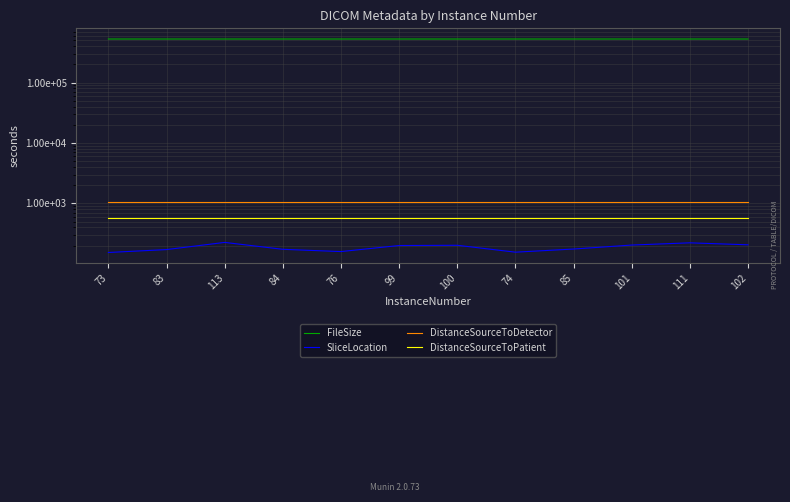

Reading right to left, extract all data points from this chart.

FileSize: 102=526544.0	111=526540.0	101=526540.0	85=526542.0	74=526542.0	100=526544.0	99=526542.0	76=526538.0	84=526542.0	113=526544.0	83=526542.0	73=526542.0
SliceLocation: 102=205.8	111=222.0	101=204.0	85=175.2	74=155.4	100=202.2	99=200.4	76=159.0	84=173.4	113=225.6	83=171.6	73=153.6
DistanceSourceToDetector: 102=1040.0	111=1040.0	101=1040.0	85=1040.0	74=1040.0	100=1040.0	99=1040.0	76=1040.0	84=1040.0	113=1040.0	83=1040.0	73=1040.0
DistanceSourceToPatient: 102=570.0	111=570.0	101=570.0	85=570.0	74=570.0	100=570.0	99=570.0	76=570.0	84=570.0	113=570.0	83=570.0	73=570.0